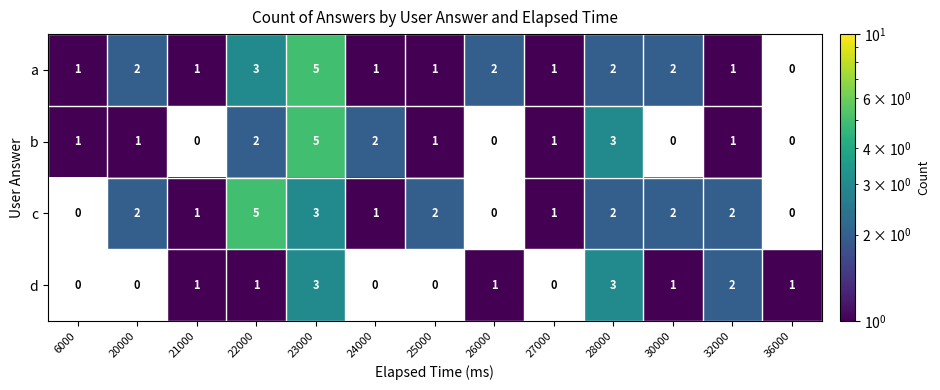

The a series shows 0.5 at 27000. True or false?

False